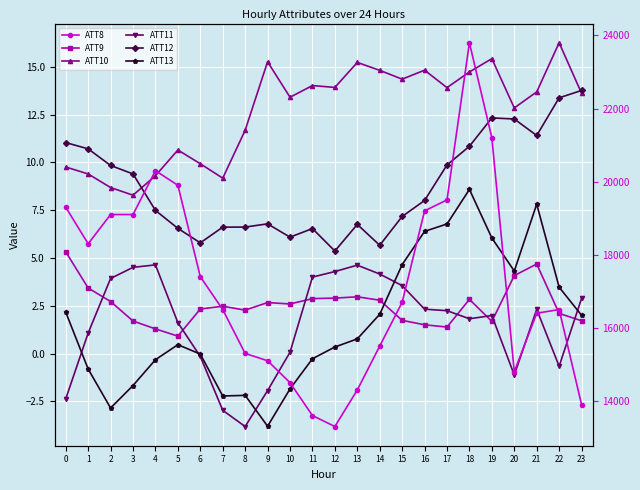

What is the minimum value for ATT12?

5.4